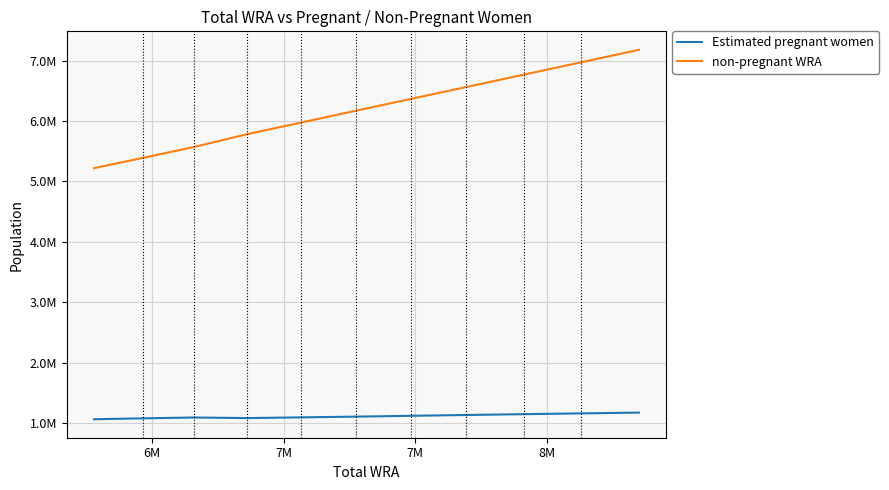

What are all the series names shown in the legend?

Estimated pregnant women, non-pregnant WRA